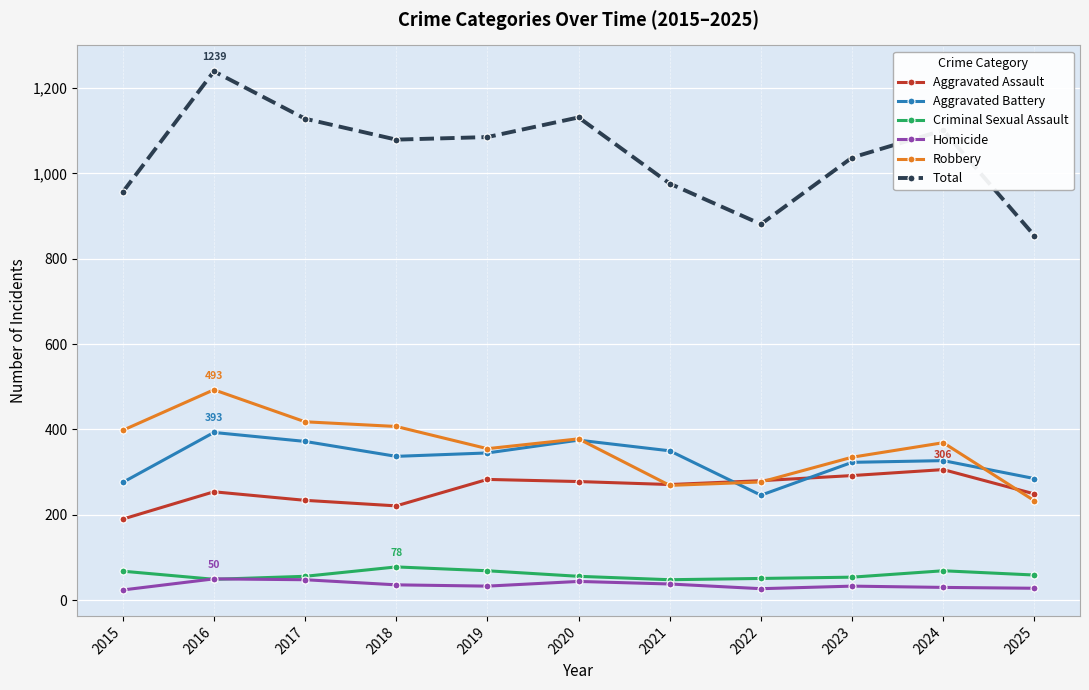

How many interior local peaks does the Aggravated Battery series have?

3